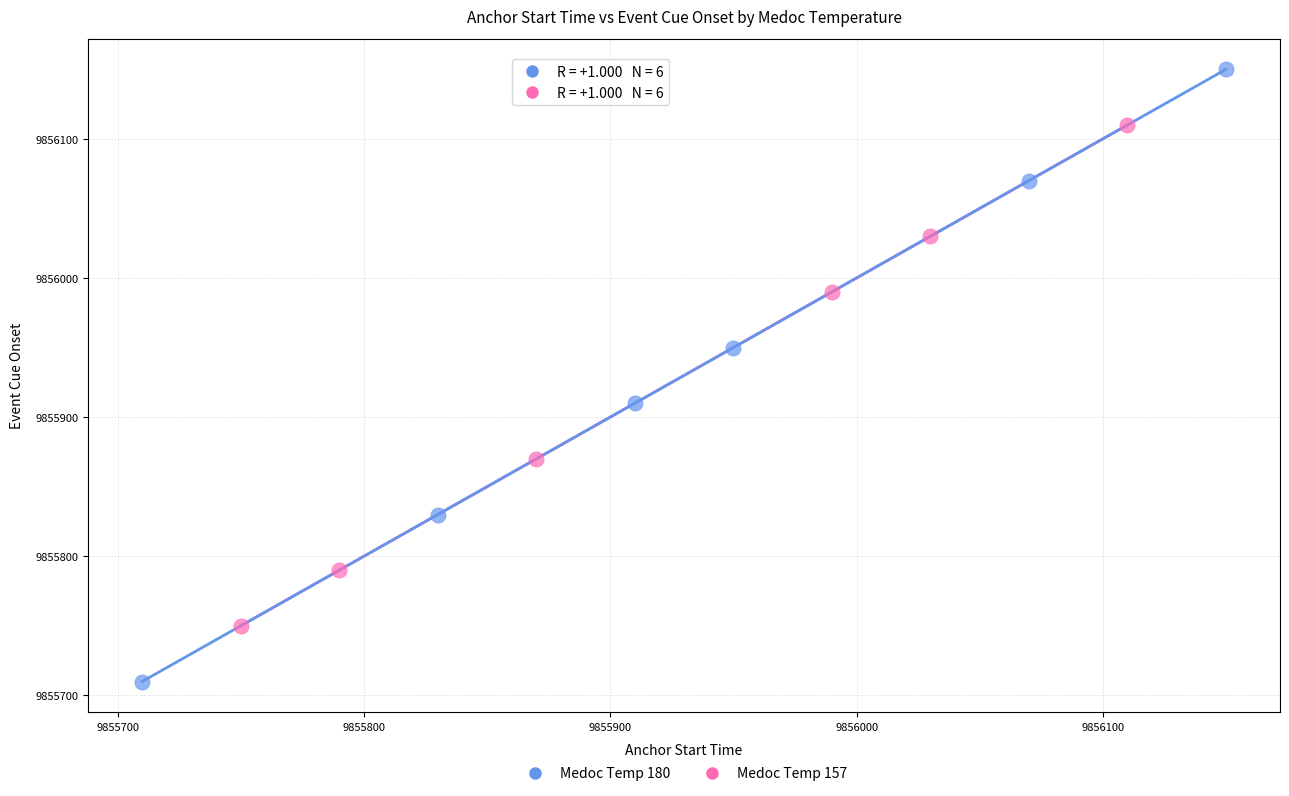

Which series contains the lowest Y value?

Medoc Temp 180